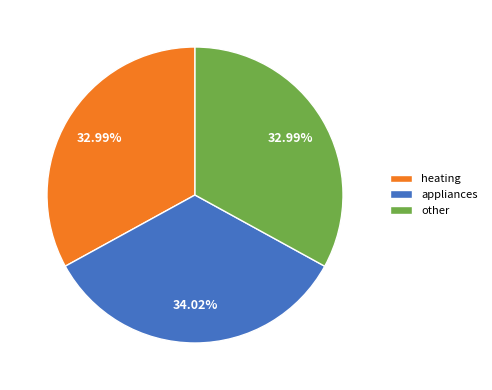

What percentage do appliances and other together represent?

67.0%